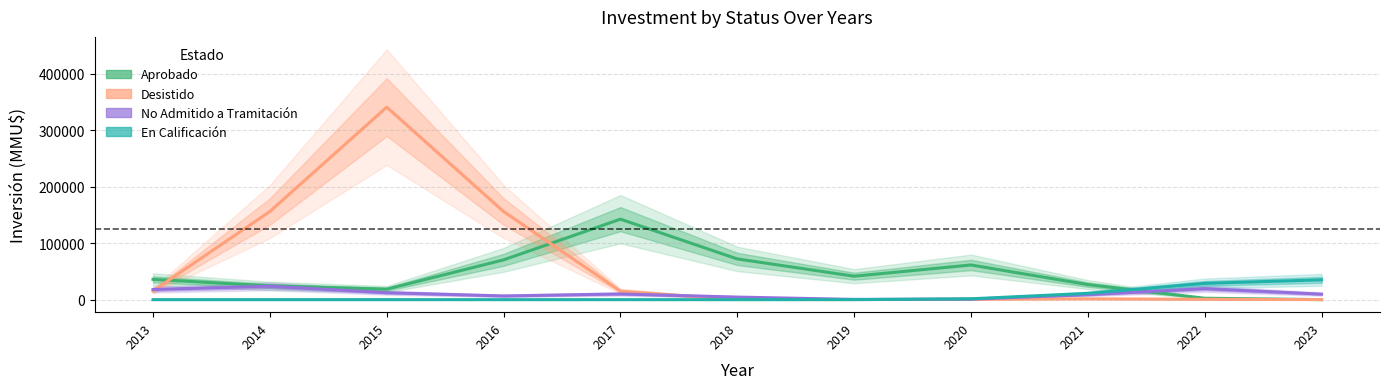

Where do Desistido and Aprobado first cross each other?

2013 and 2014